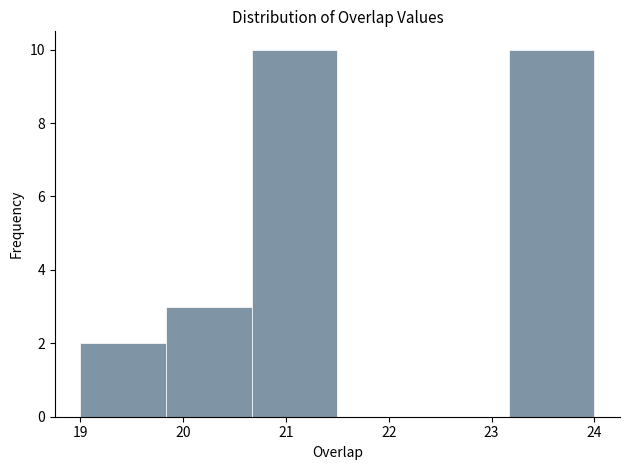

How tall is the bar that spans 19.8 to 20.7 on the x-axis? Neither the bar edges nor the heights are printed on the chart, so give them approximately, as read against the axes.

3